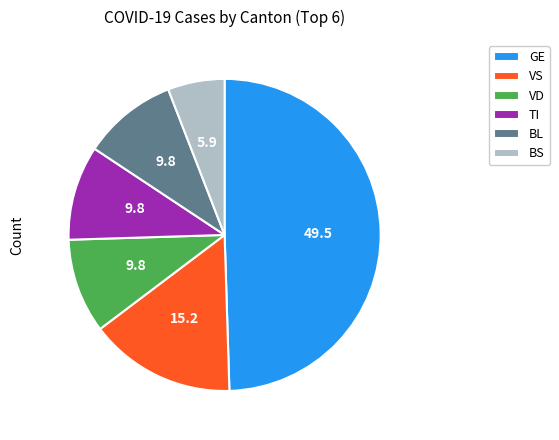

Do GE and BS together represent more than half of the pie?

Yes